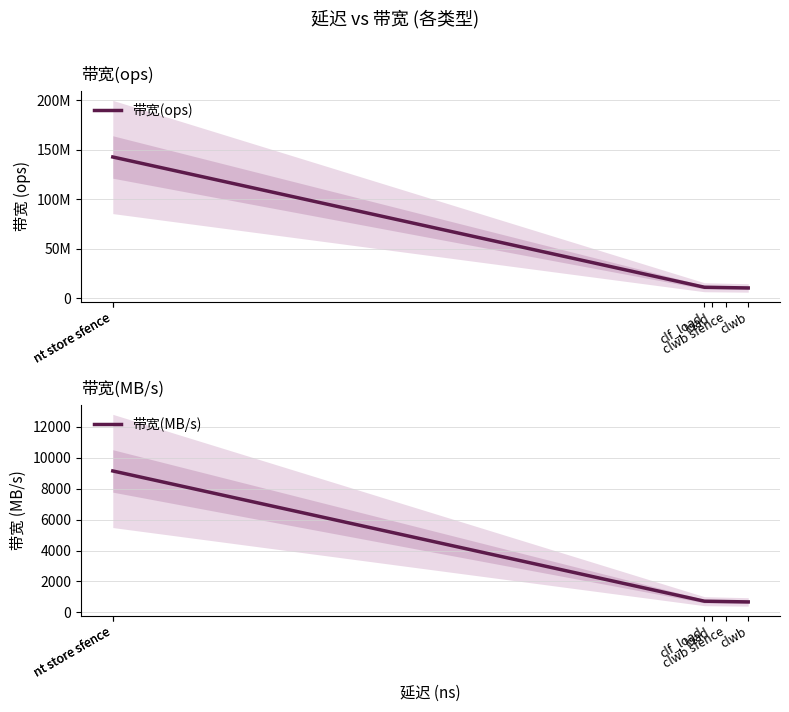

What are all the series names shown in the legend?

带宽(ops), 带宽(MB/s)